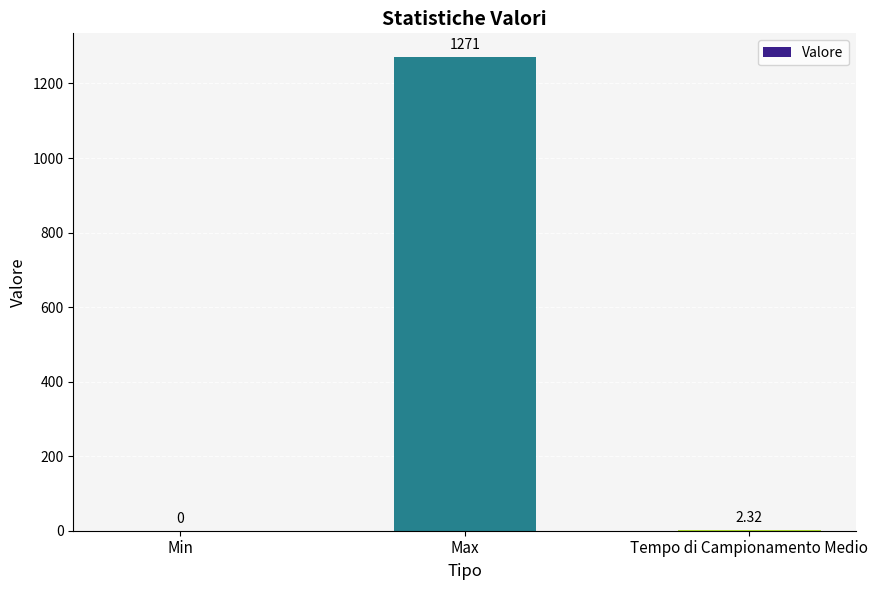

Which category has the highest value across all series?

Max